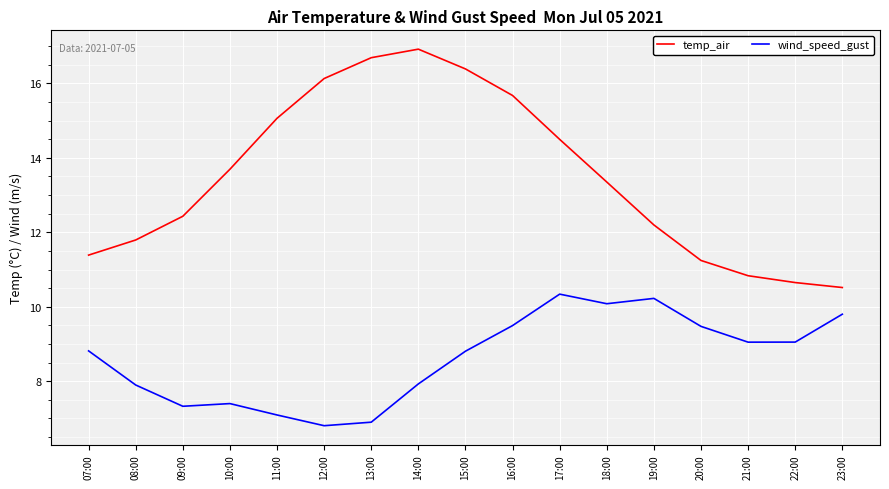

What value does the wind_speed_gust series have at 10:00?

7.4